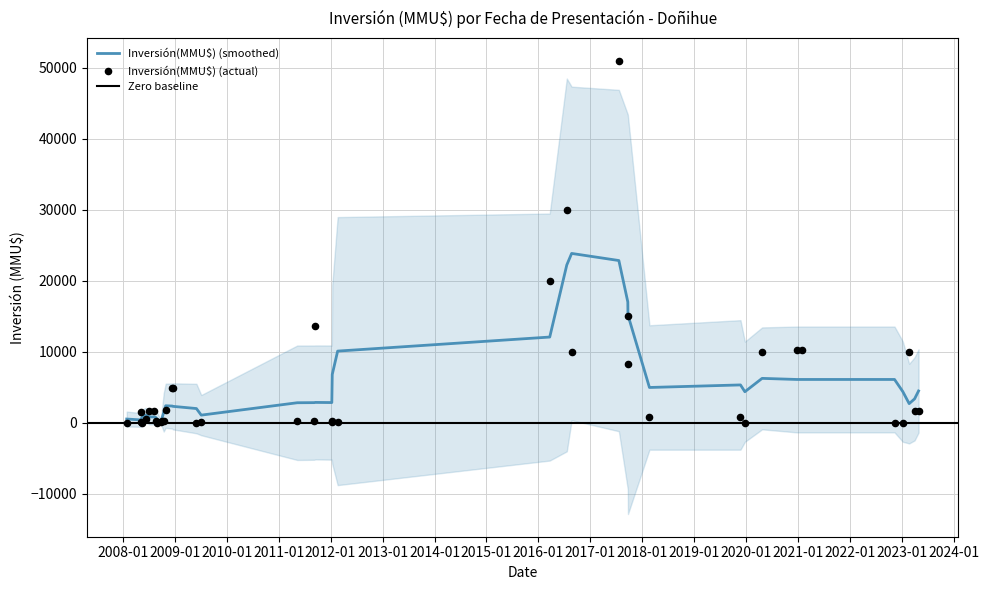

At how many categories does at least one series exceed 47088?

1